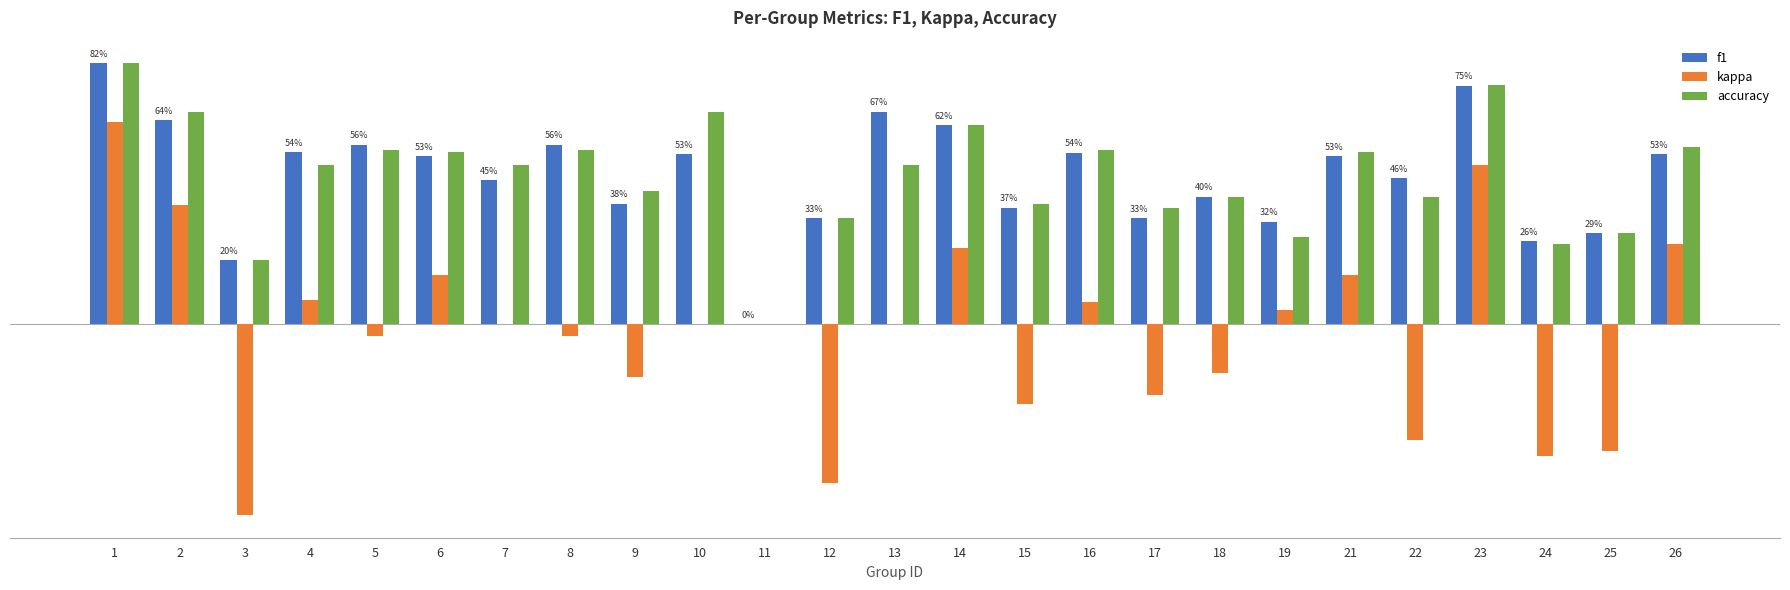

Between 7 and 12, which is larger?

7